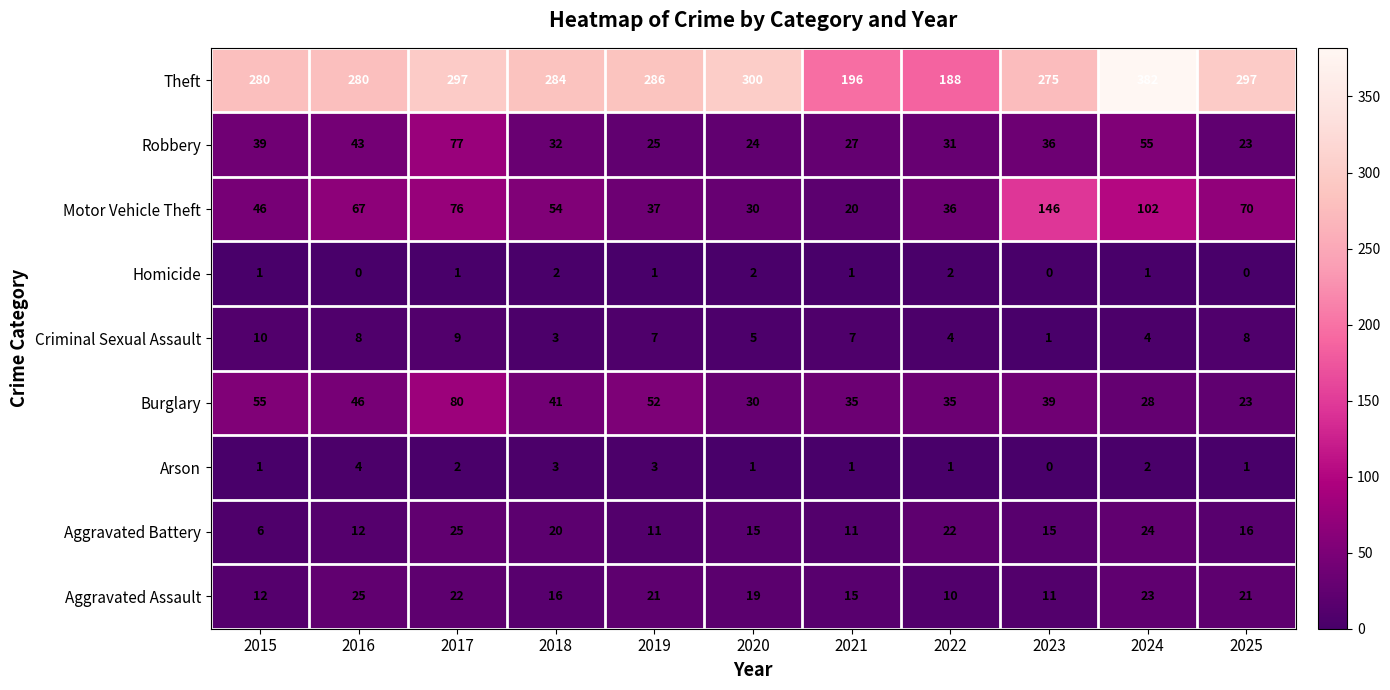

How many distinct data groups are displayed?

9